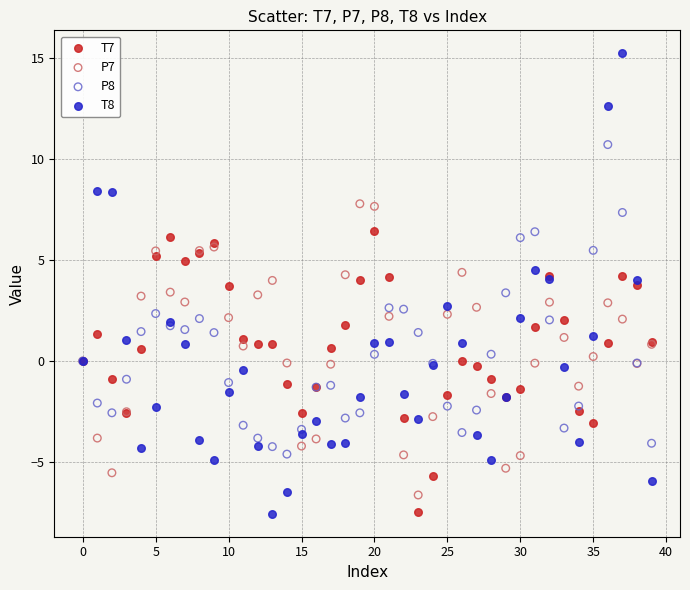

Which series has the widest spread of Y values?

T8